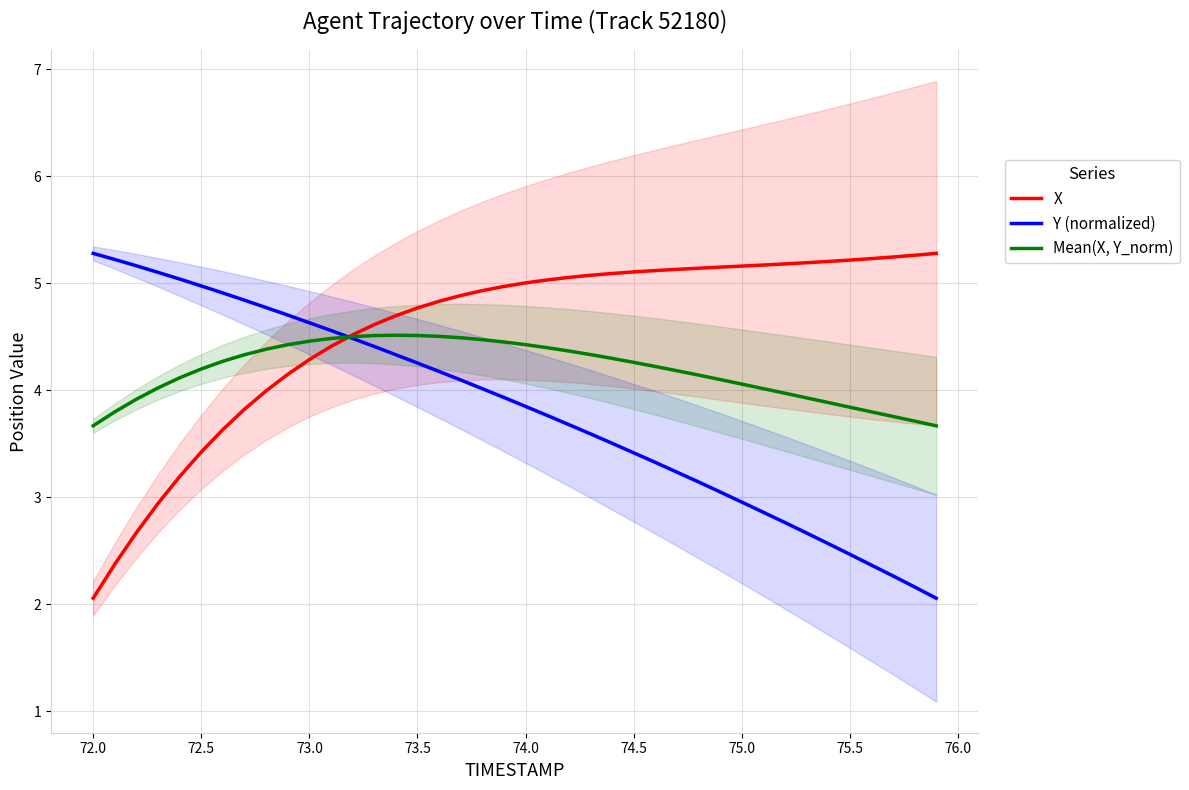

What is the highest value of the Y (normalized) series?

5.3